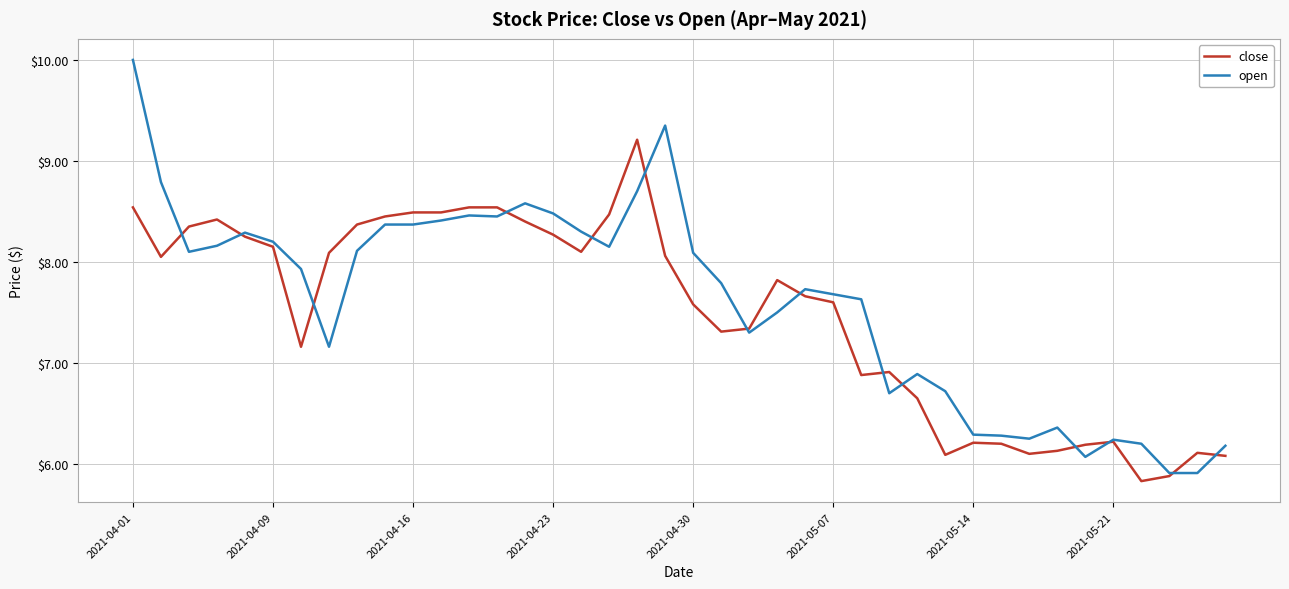

How many distinct data groups are displayed?

2